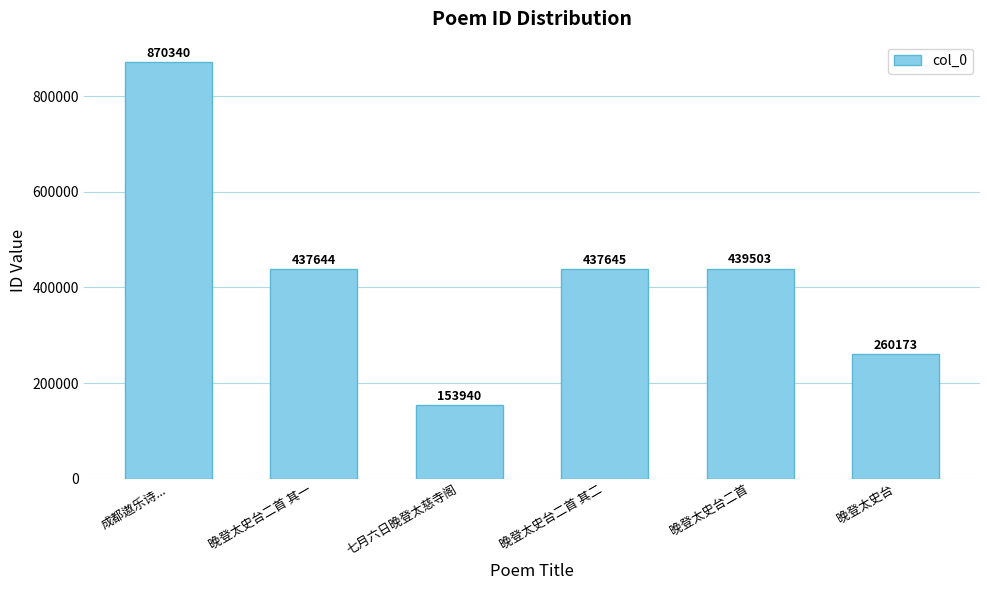

The value at 七月六日晚登太慈寺阁 is 153940. True or false?

True